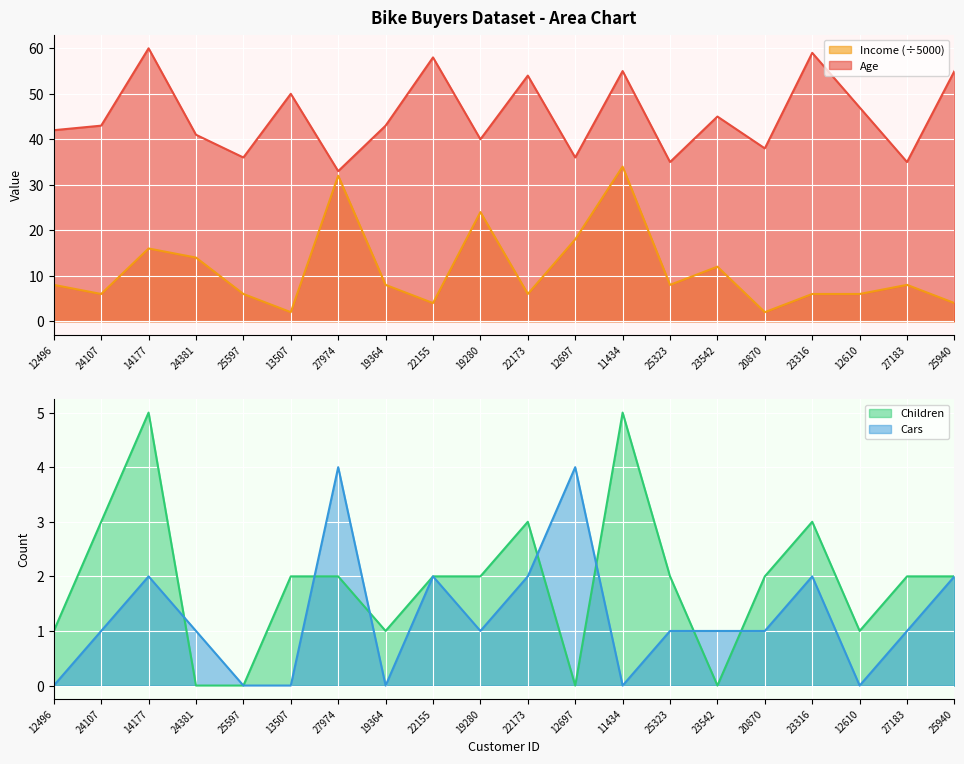

What is the difference between the second highest and minimum values in the Income series?

30